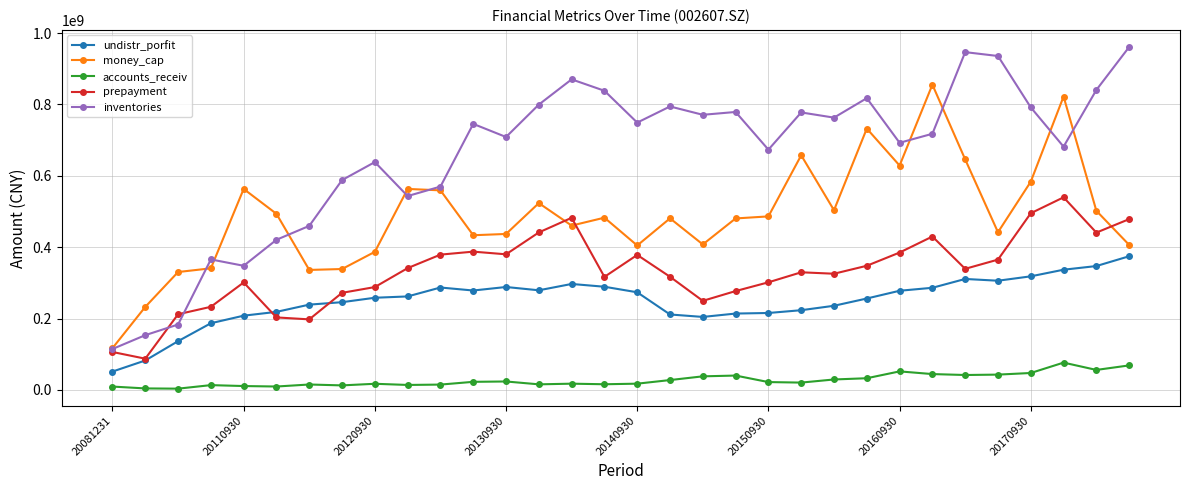

Rank the series by their maximum value, from lowest to highest.

accounts_receiv, undistr_porfit, prepayment, money_cap, inventories